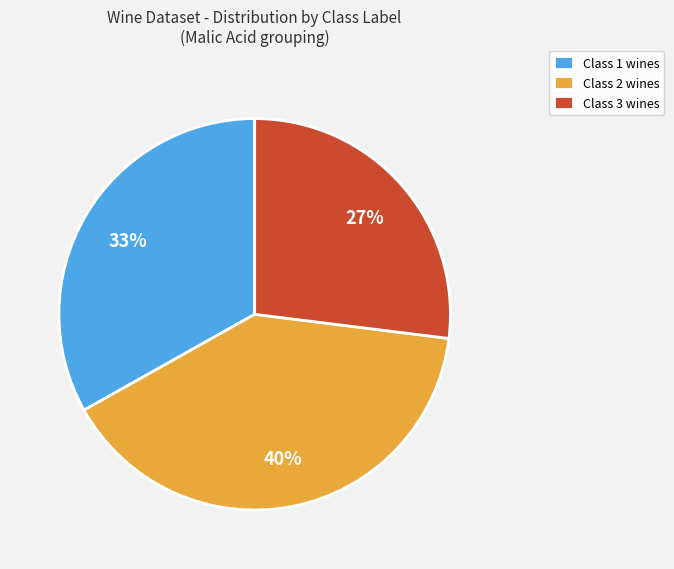

What is the ratio of the value at Class 3 to the value at Class 1?

0.8